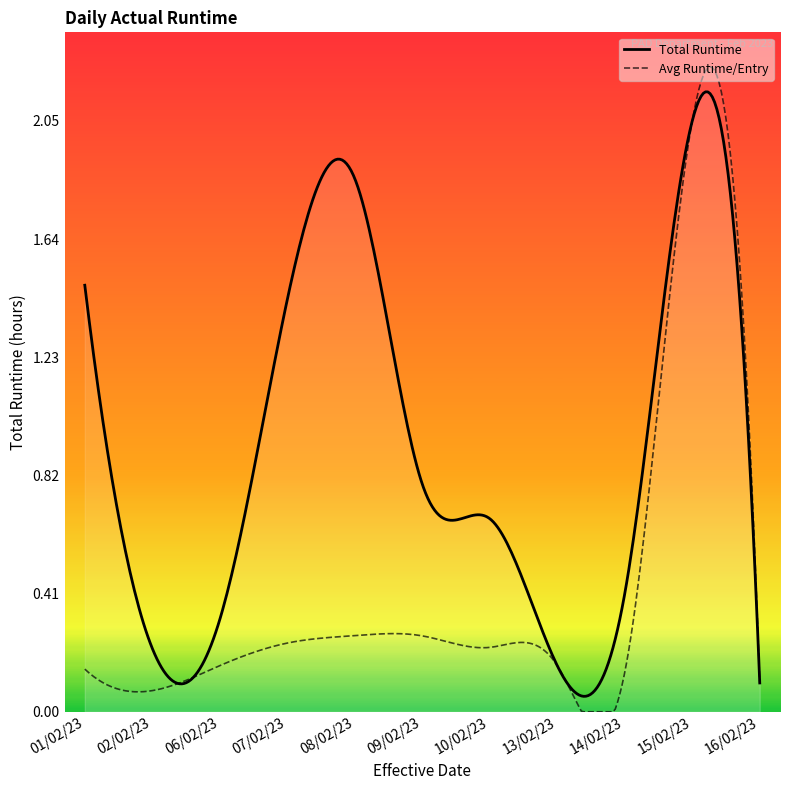

Count the number of data series in this chart.

2